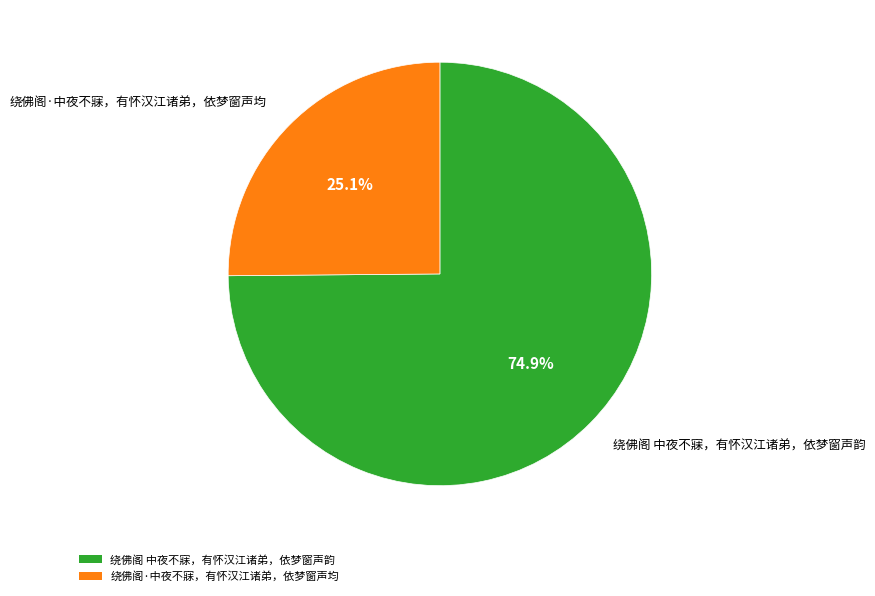

Which slice is the largest?

绕佛阁 中夜不寐，有怀汉江诸弟，依梦窗声韵